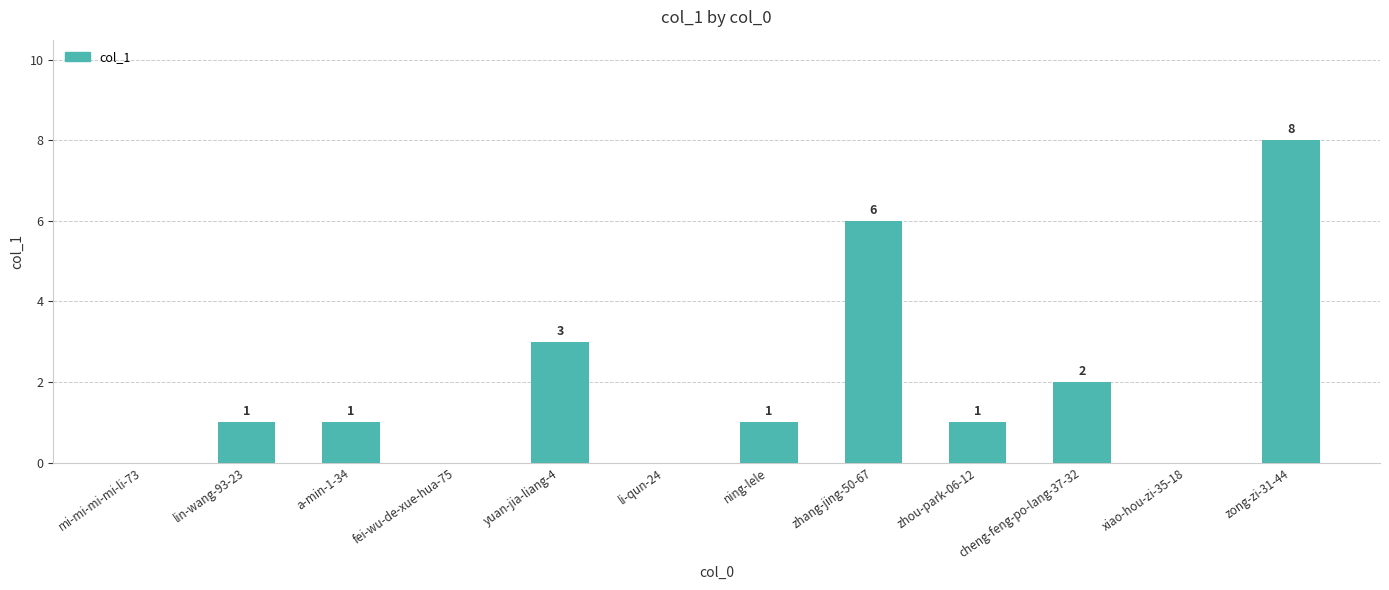

What is the greatest value displayed?

8